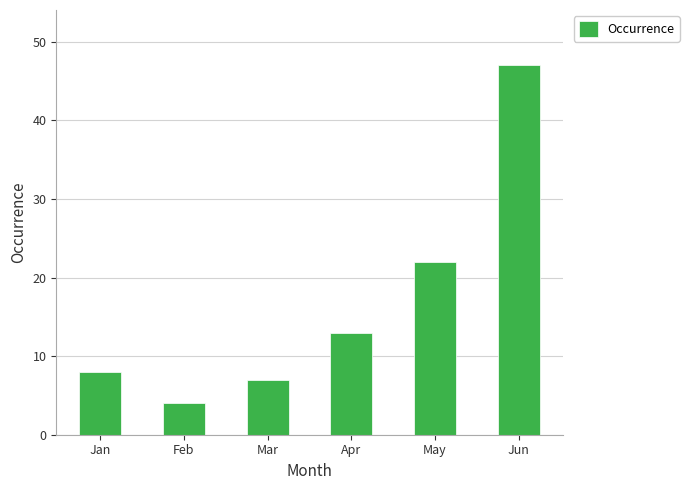

What is the value of the 5th bar from the left?

22